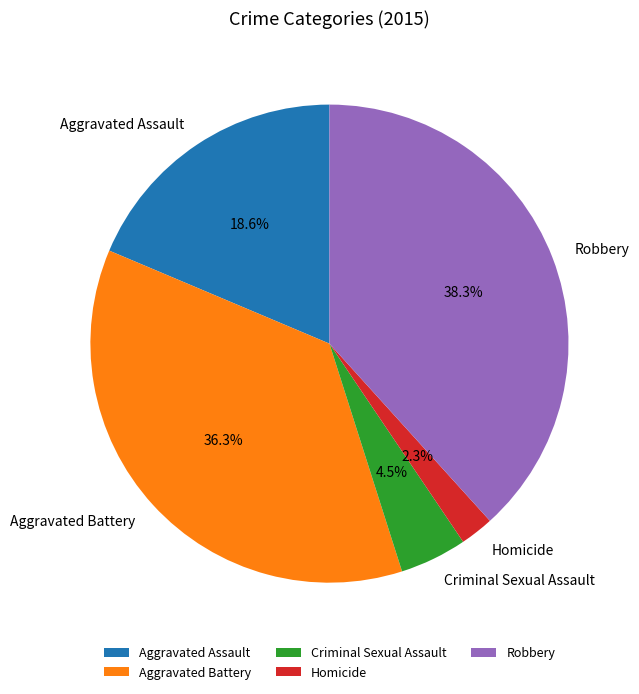

Is Aggravated Assault the majority of the pie?

No